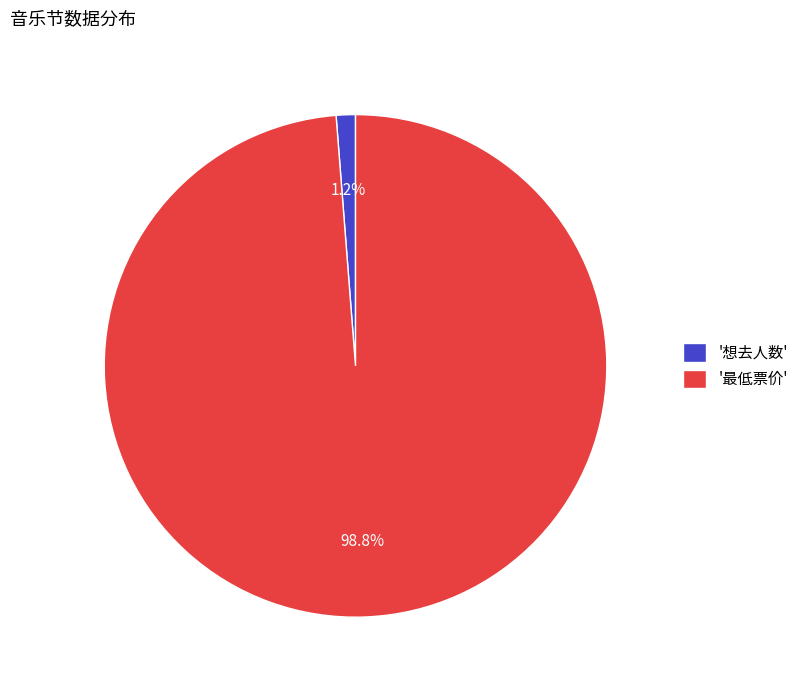

Which has a higher value, '想去人数' or '最低票价'?

'最低票价'